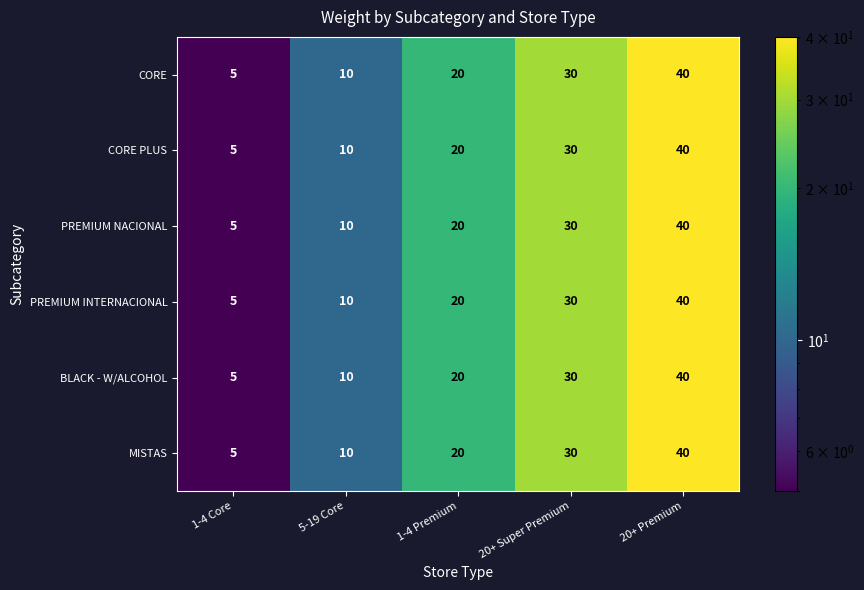

How many categories are shown in the chart?

5